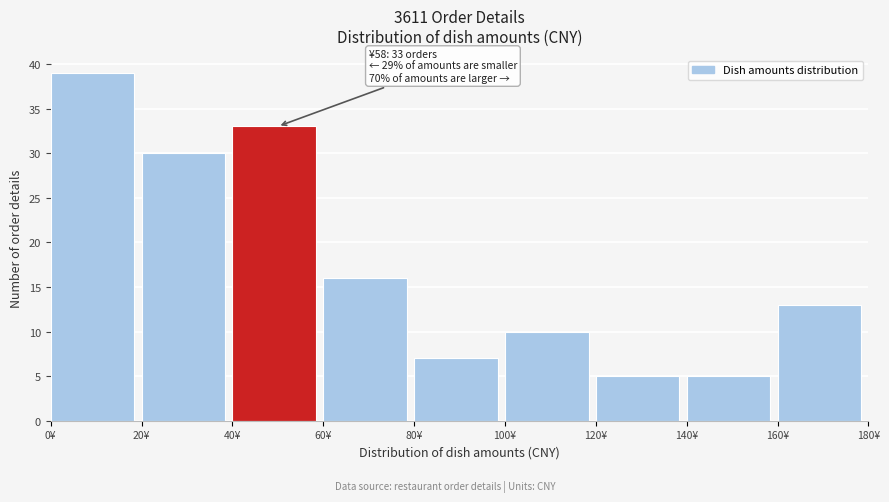

Over which range of the x-axis is the bar tallest?

0 to 20